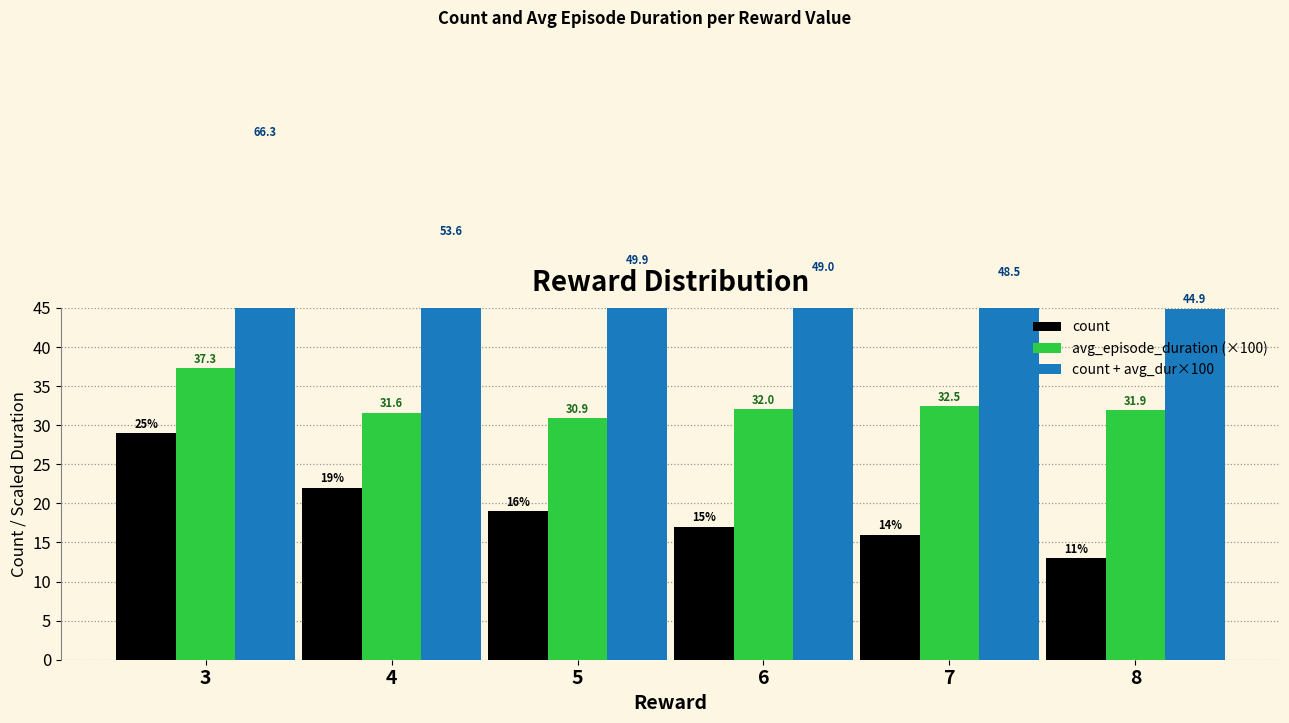

At which label is count closest to 21?

4